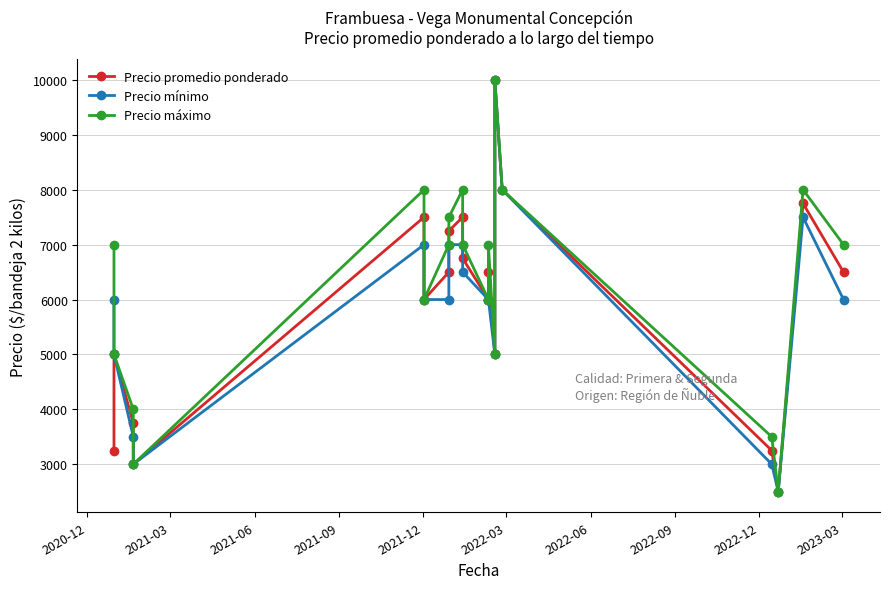

How many values in the Precio mínimo series are below 6000?

6